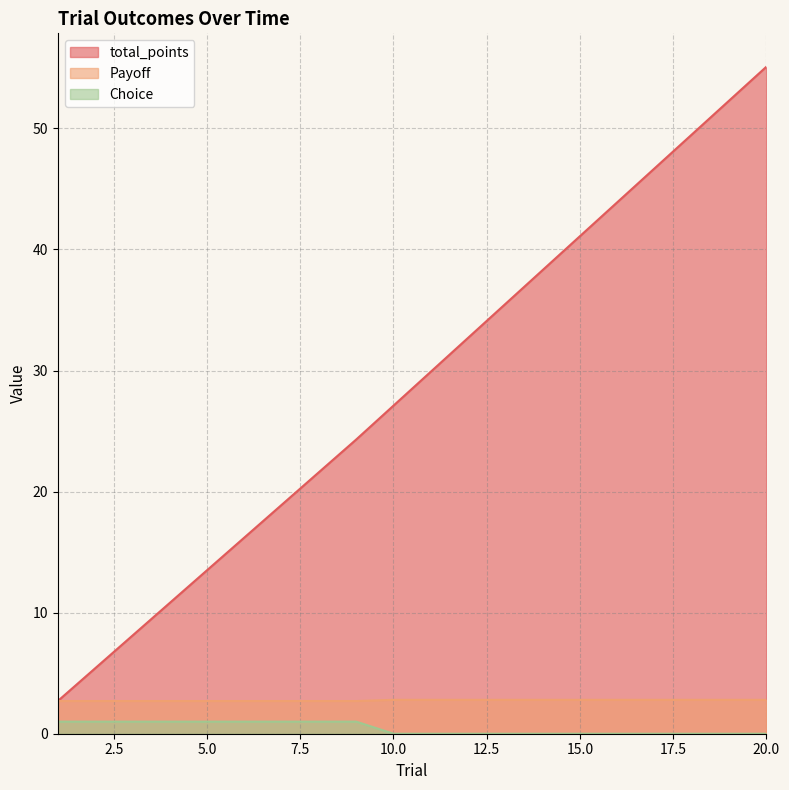

Reading left to right, extract all data points from this chart.

total_points: 2.7	5.4	8.1	10.8	13.5	16.2	18.9	21.6	24.3	27.1	29.9	32.7	35.5	38.3	41.1	43.9	46.7	49.5	52.3	55.1
Payoff: 2.7	2.7	2.7	2.7	2.7	2.7	2.7	2.7	2.7	2.8	2.8	2.8	2.8	2.8	2.8	2.8	2.8	2.8	2.8	2.8
Choice: 1.0	1.0	1.0	1.0	1.0	1.0	1.0	1.0	1.0	0.0	0.0	0.0	0.0	0.0	0.0	0.0	0.0	0.0	0.0	0.0